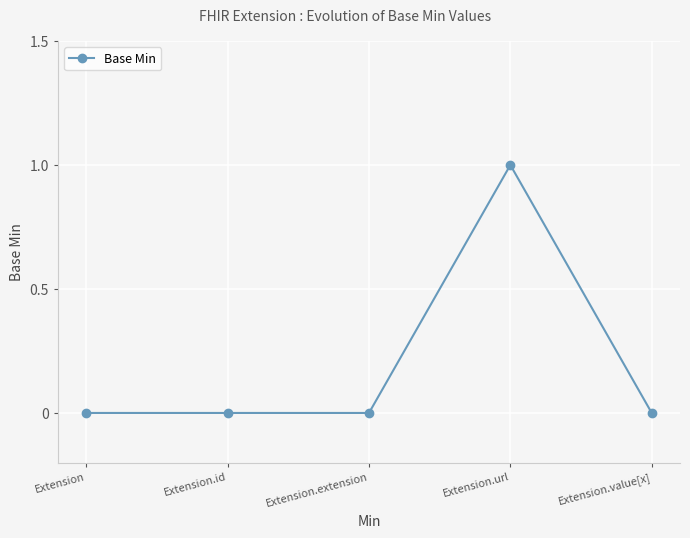

Reading right to left, what are all the values shown in this chart?

0	1	0	0	0